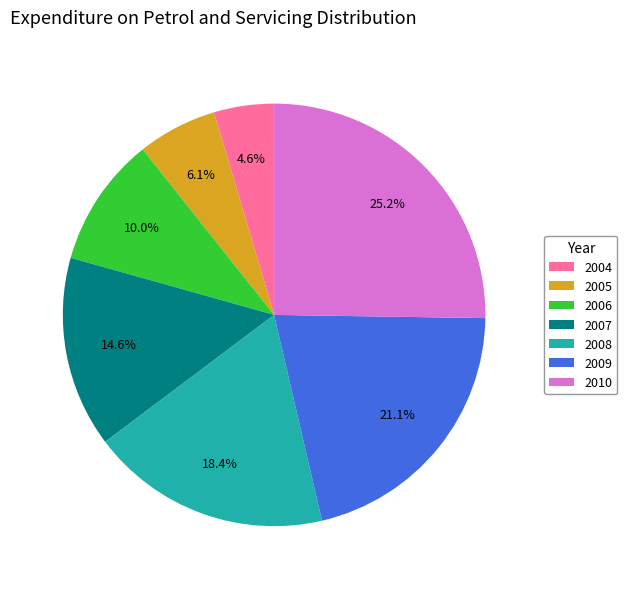

True or false: 2010 accounts for 37% of the total.

False